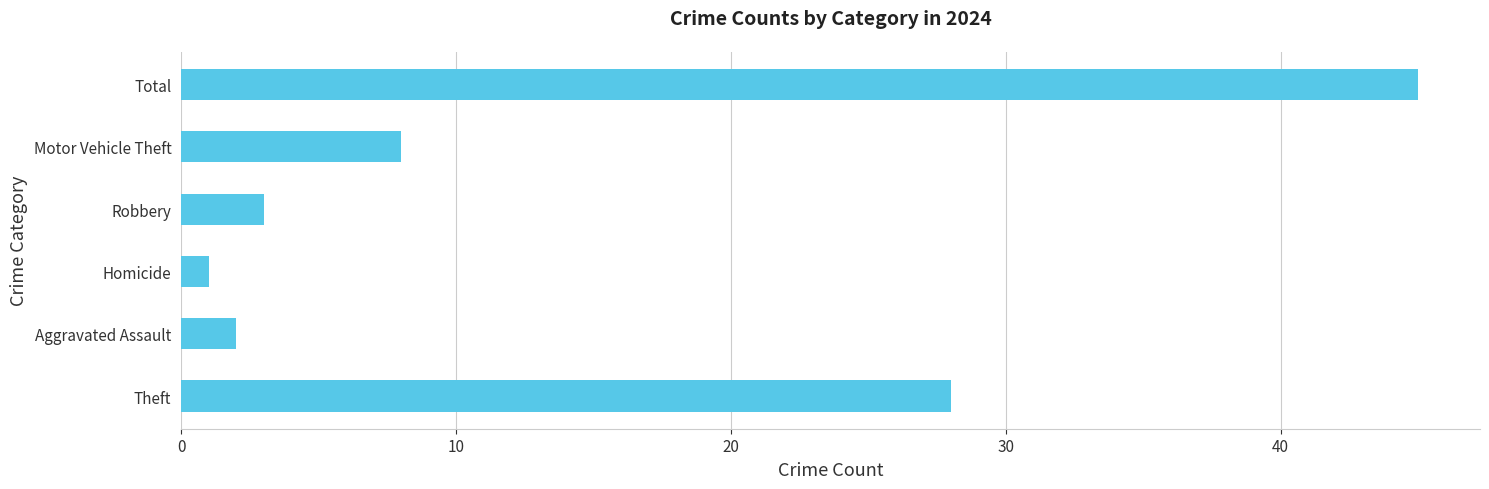

Does the chart contain any negative values?

No